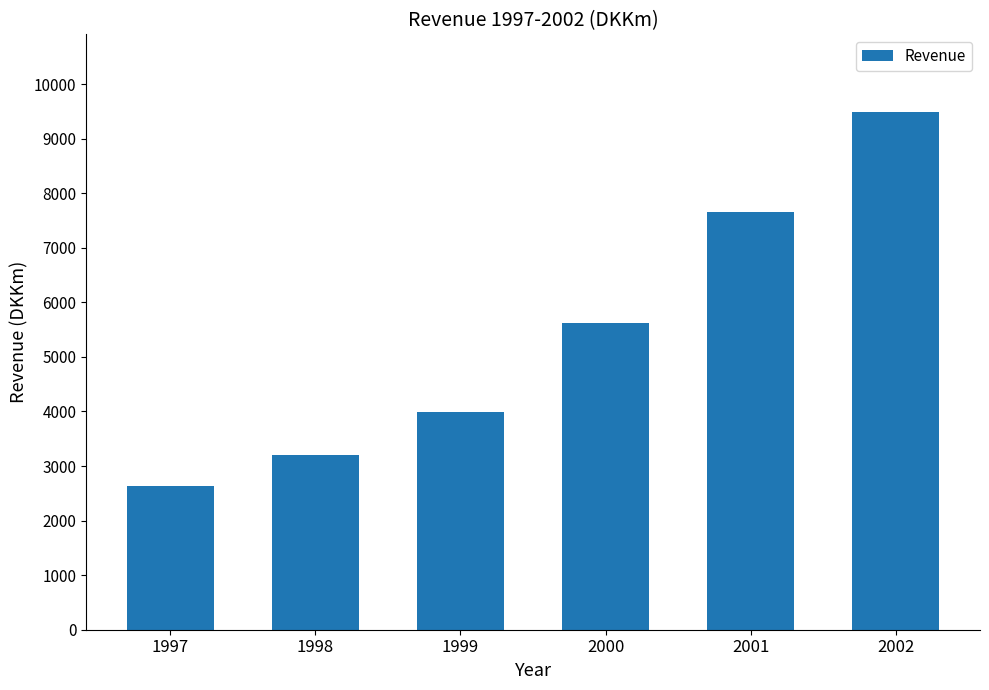

Between 1998 and 2002, which is larger?

2002